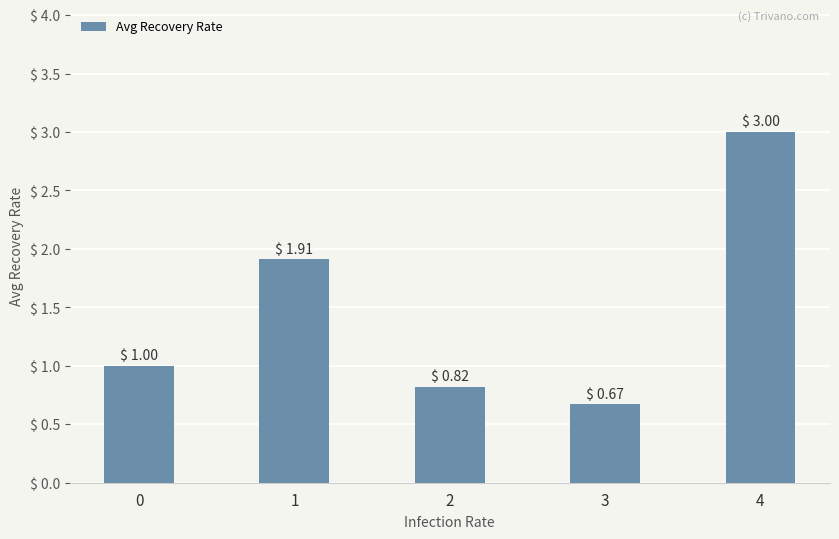

Which label corresponds to the smallest value in the chart?

3